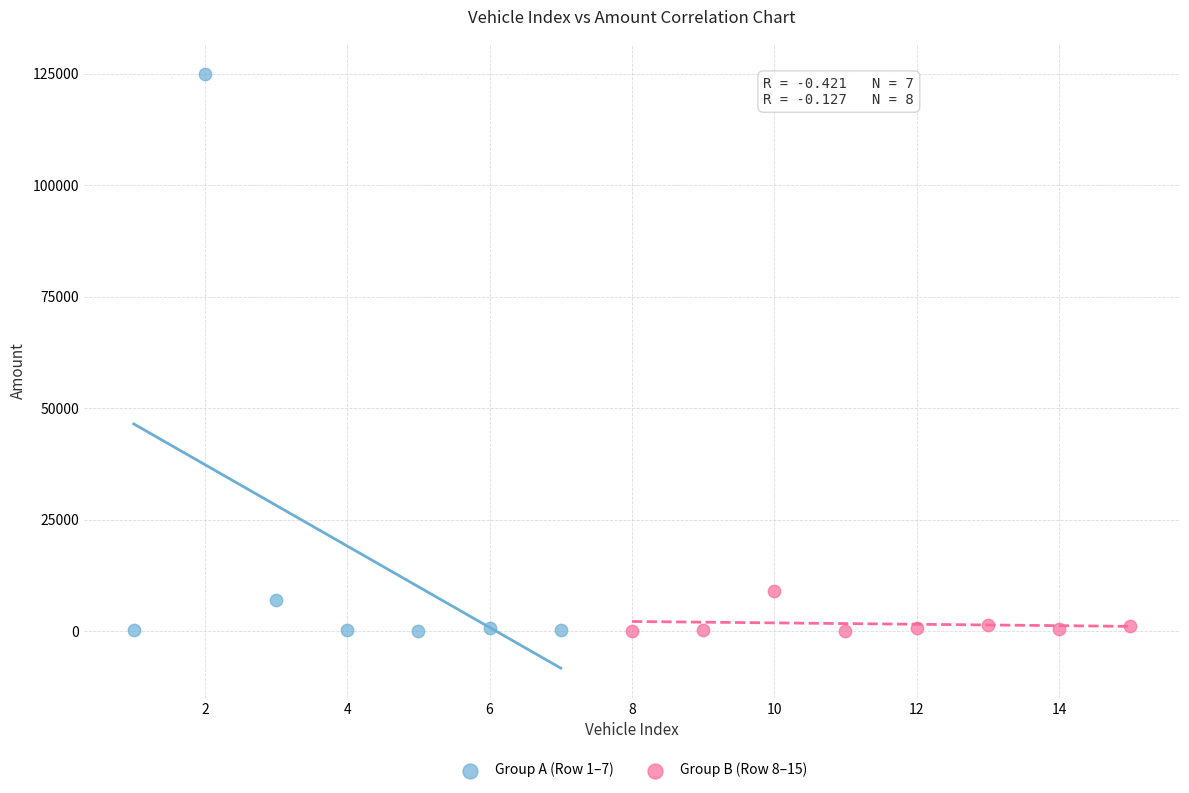

Which series contains the highest Y value?

Group A (Row 1–7)